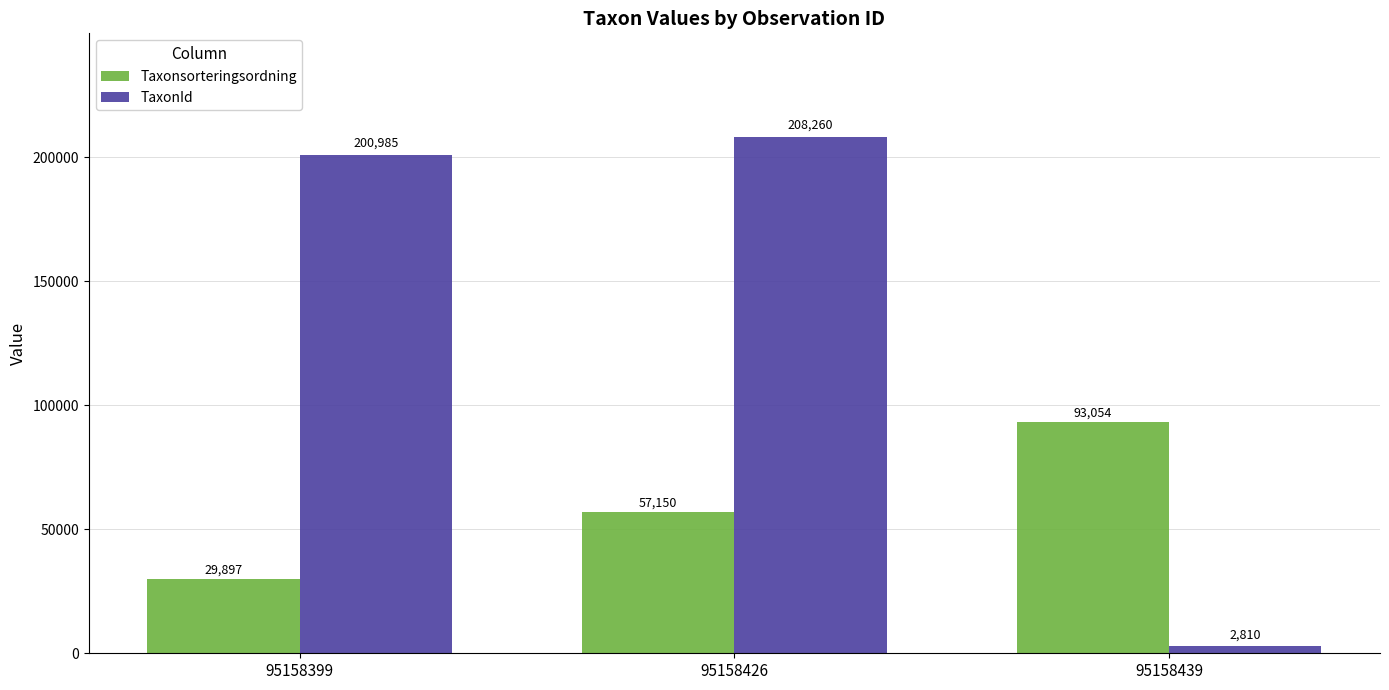

Reading right to left, extract all data points from this chart.

Taxonsorteringsordning: 95158439=93054	95158426=57150	95158399=29897
TaxonId: 95158439=2810	95158426=208260	95158399=200985